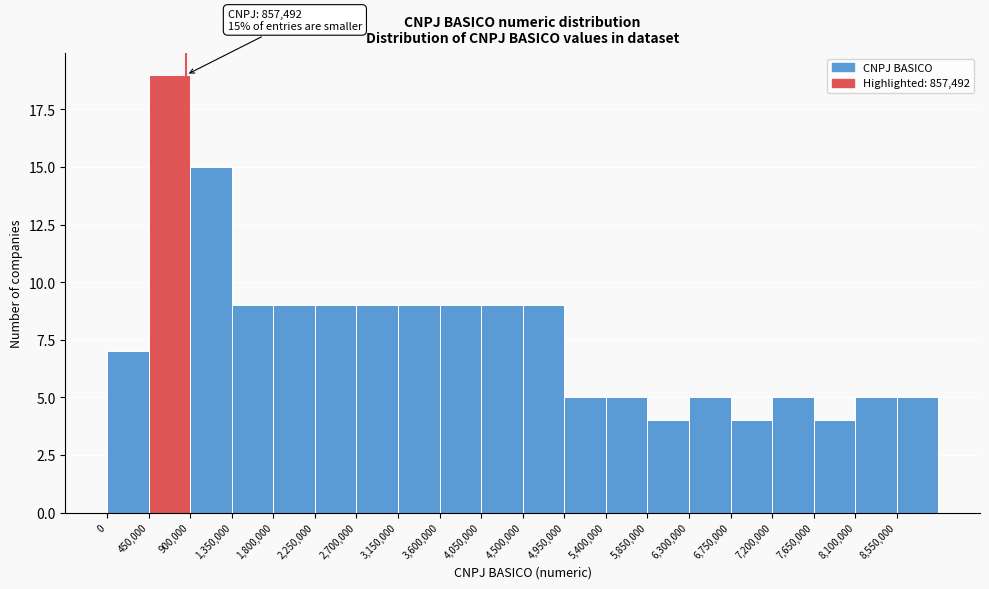

Which range on the x-axis has the tallest bar?

450000 to 900000